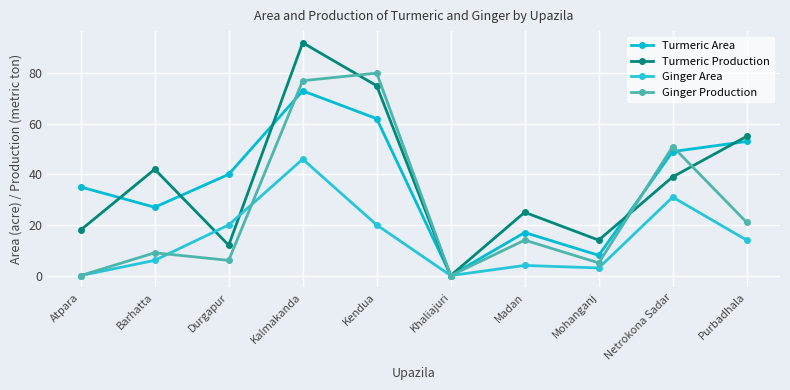

What position from the right is Netrokona Sadar?

2